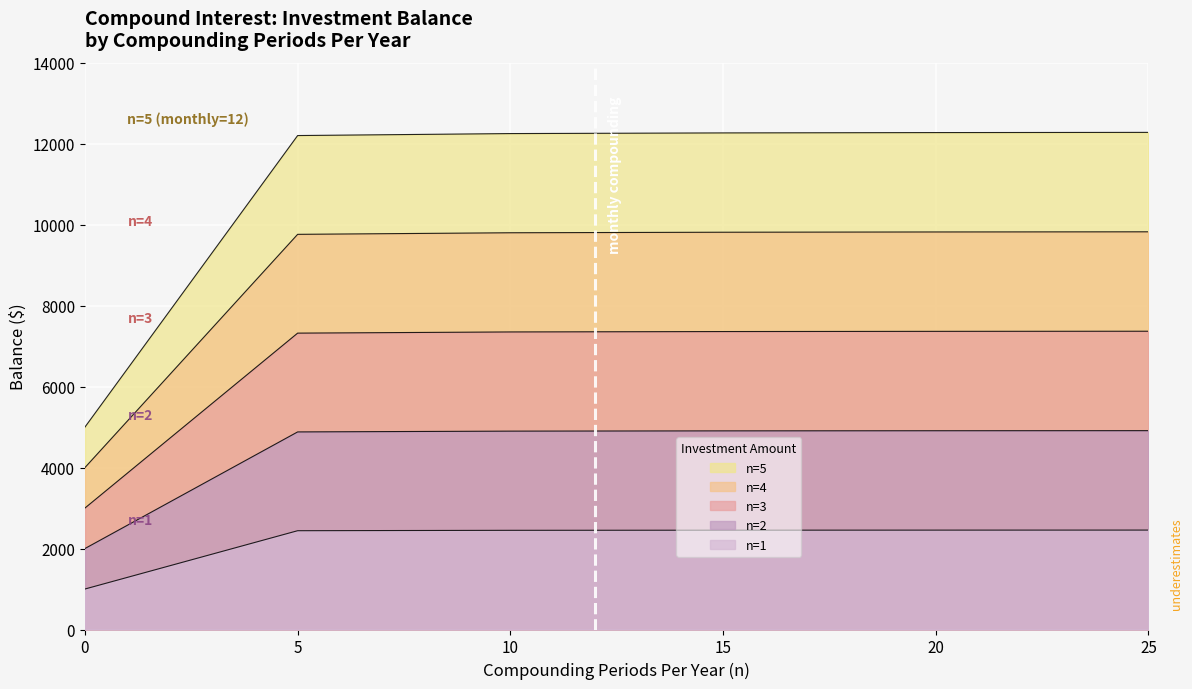

Does the chart display data point markers on the line(s)?

No